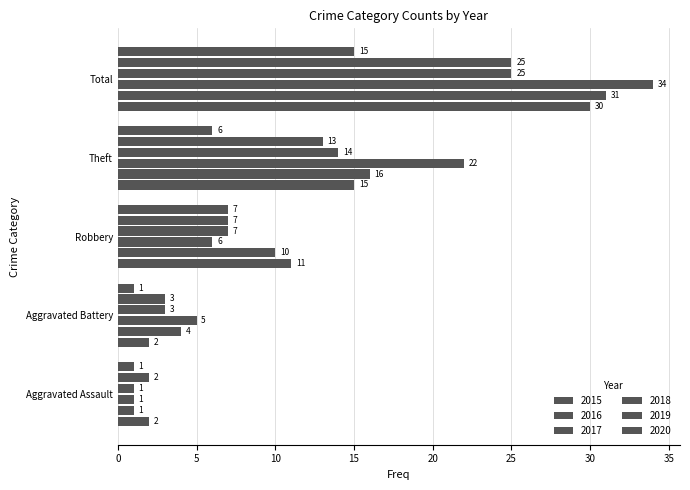

How many data points does each series have?

5